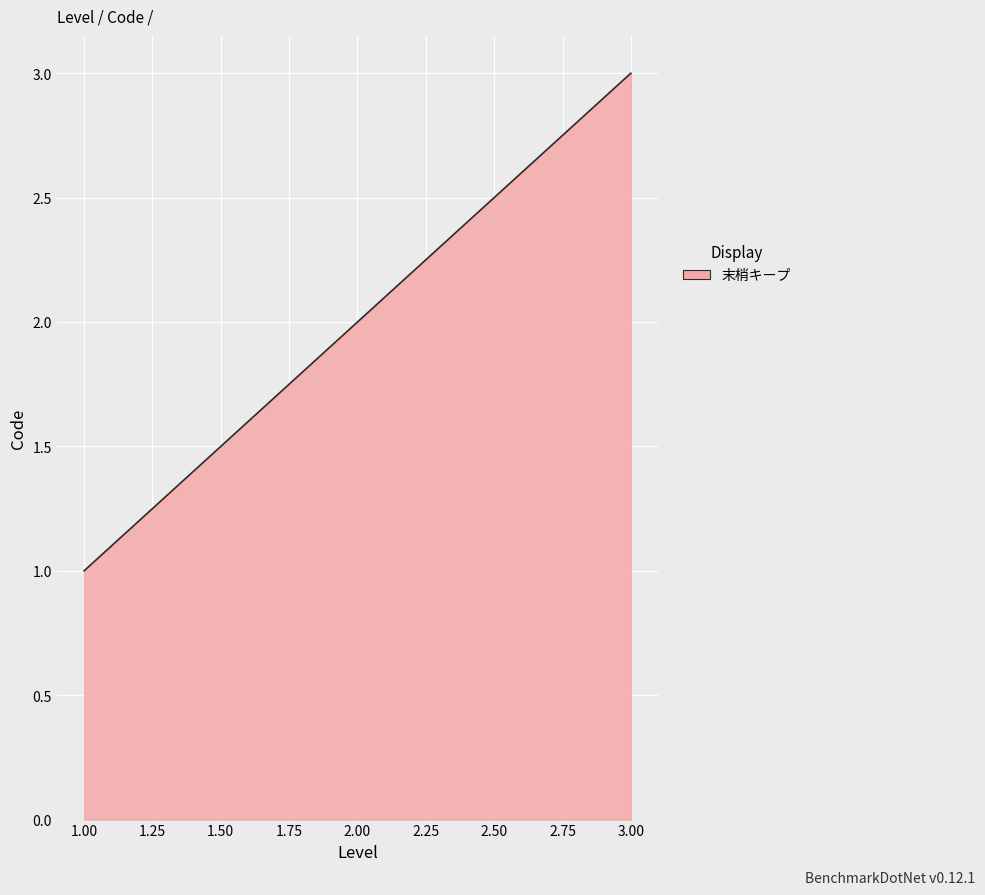

Which label corresponds to the largest value in the chart?

3